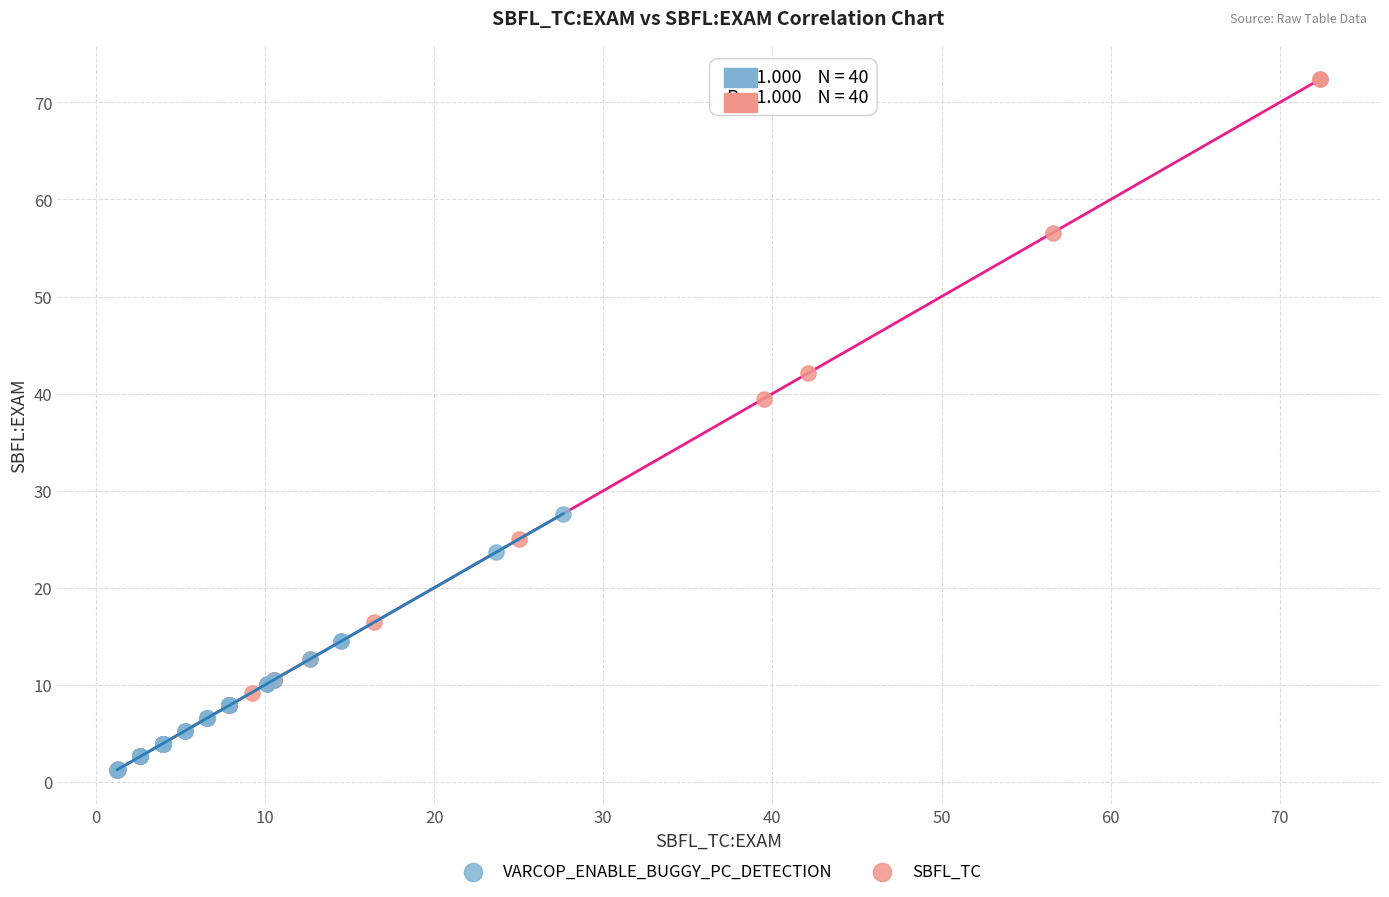

Which series reaches the maximum Y coordinate?

SBFL_TC